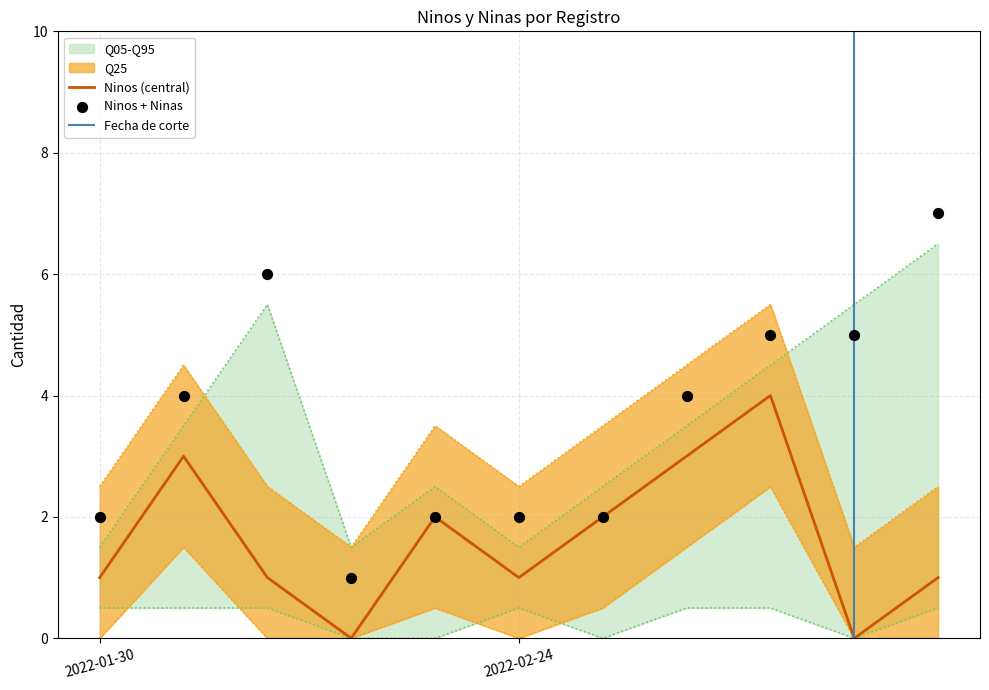

Which has a higher value, 2022-02-24 or 2022-02-24?

2022-02-24